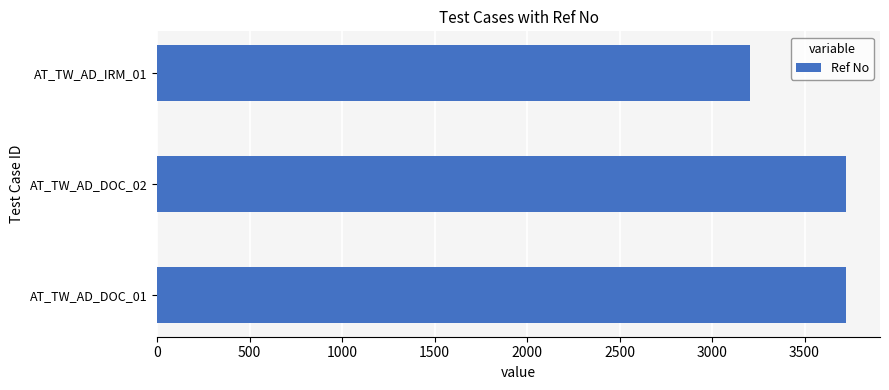

The value at AT_TW_AD_DOC_01 is 2128. True or false?

False